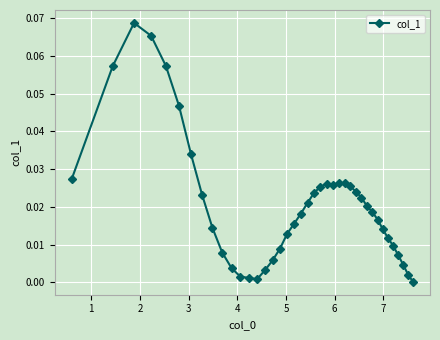

What is the sum of all values?

0.8